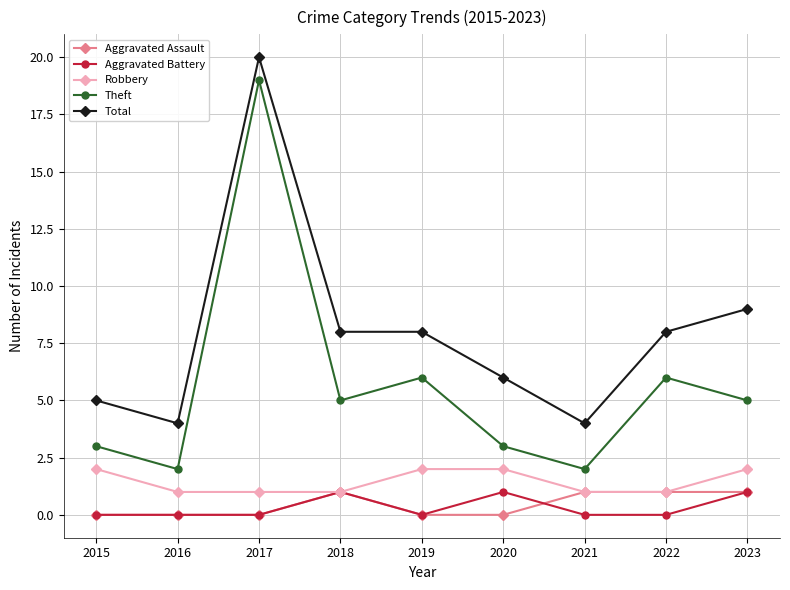

The Aggravated Assault series shows 1 at 2021. True or false?

True